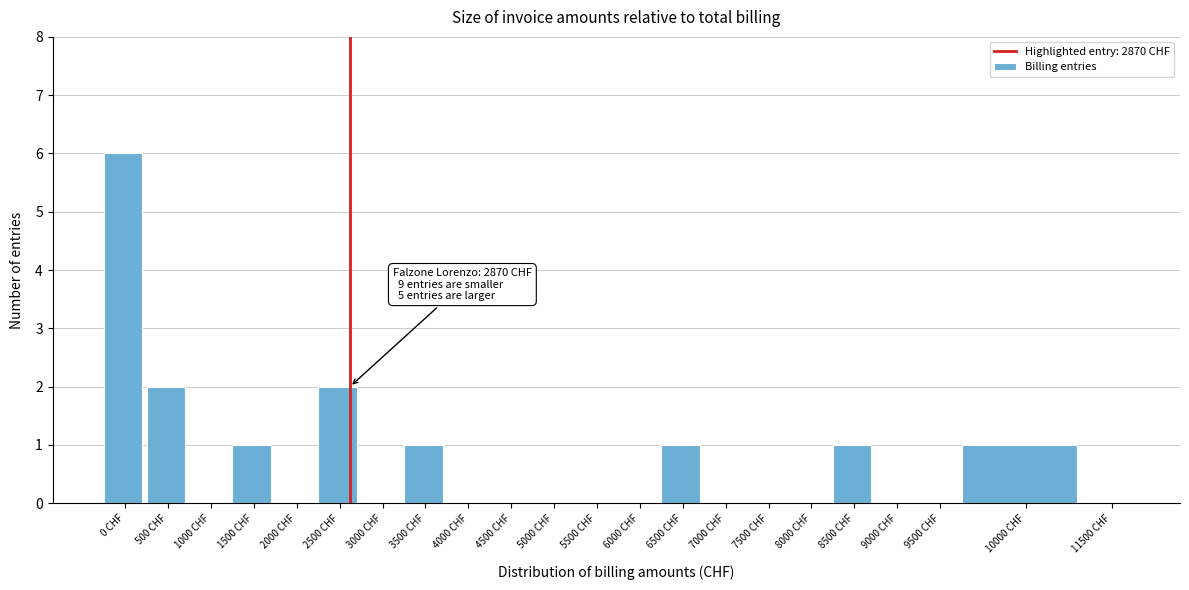

Reading left to right, list all the values displayed in this chart.

0 CHF=6	500 CHF=2	1000 CHF=0	1500 CHF=1	2000 CHF=0	2500 CHF=2	3000 CHF=0	3500 CHF=1	4000 CHF=0	4500 CHF=0	5000 CHF=0	5500 CHF=0	6000 CHF=0	6500 CHF=1	7000 CHF=0	7500 CHF=0	8000 CHF=0	8500 CHF=1	9000 CHF=0	9500 CHF=0	10000 CHF=1	11500 CHF=0